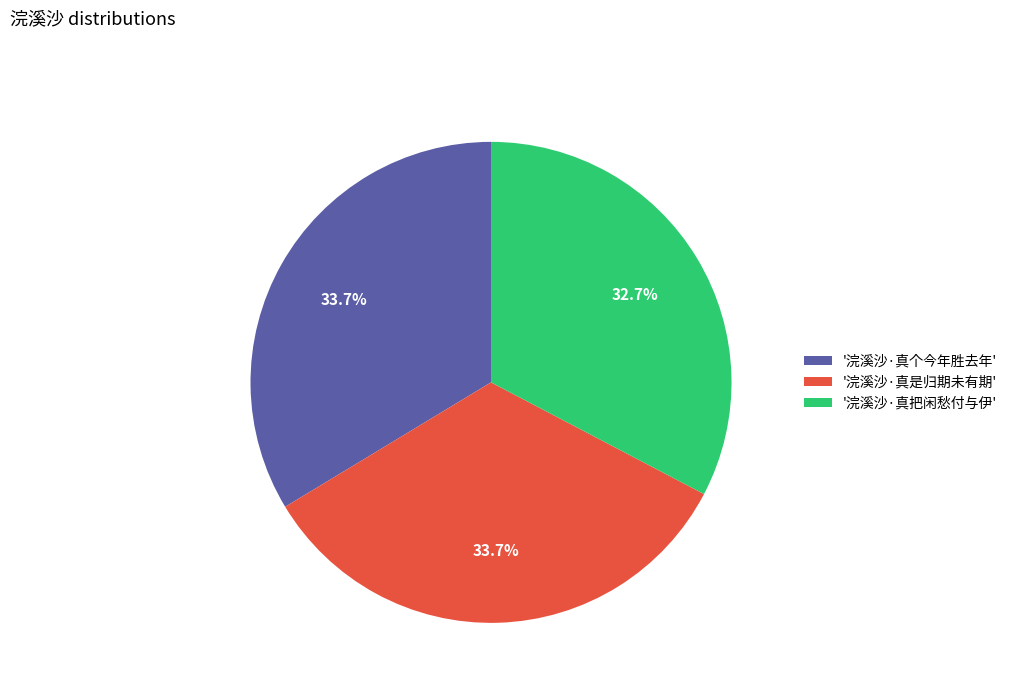

Combined, what portion of the pie is '浣溪沙·真是归期未有期' and '浣溪沙·真把闲愁付与伊'?

66.3%